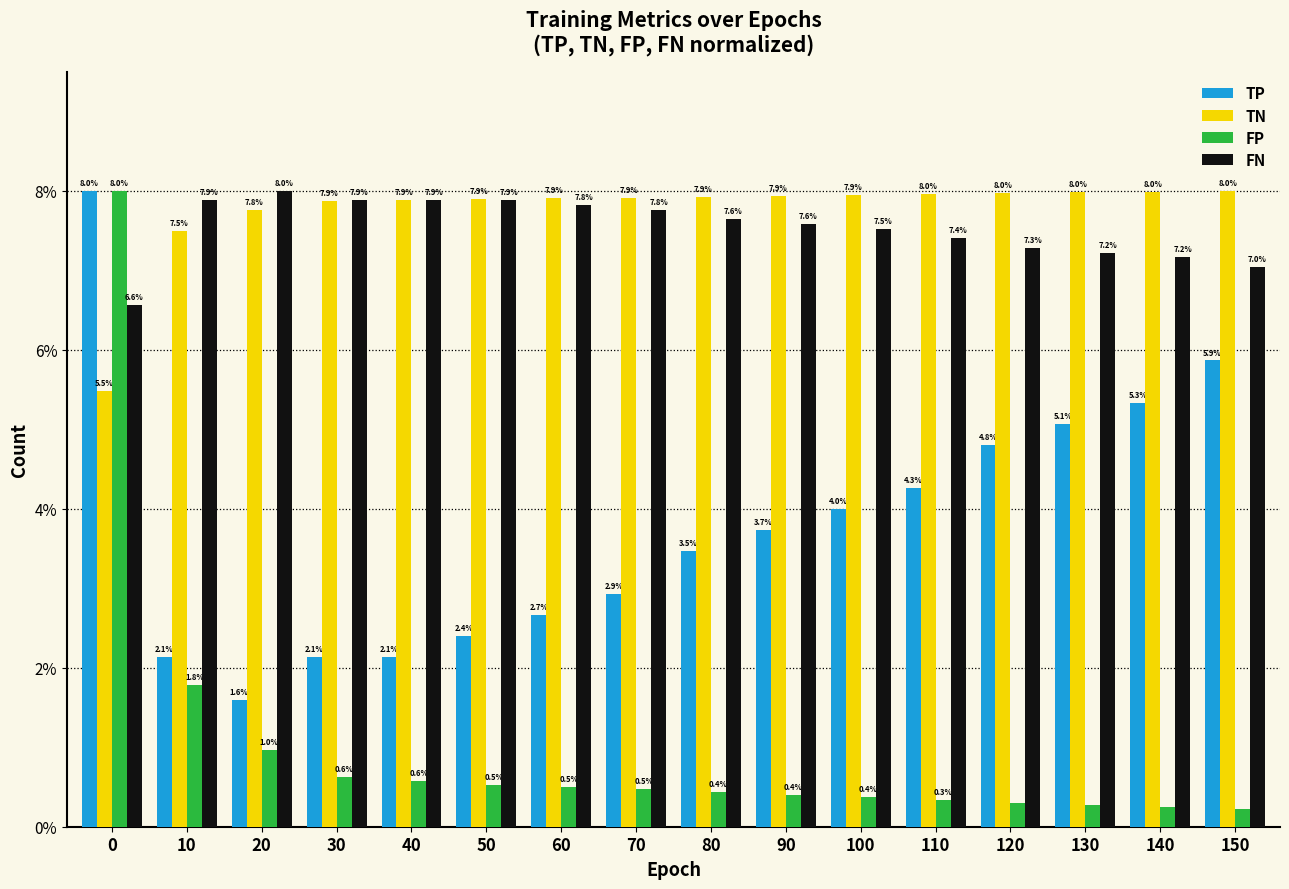

How many distinct data groups are displayed?

4